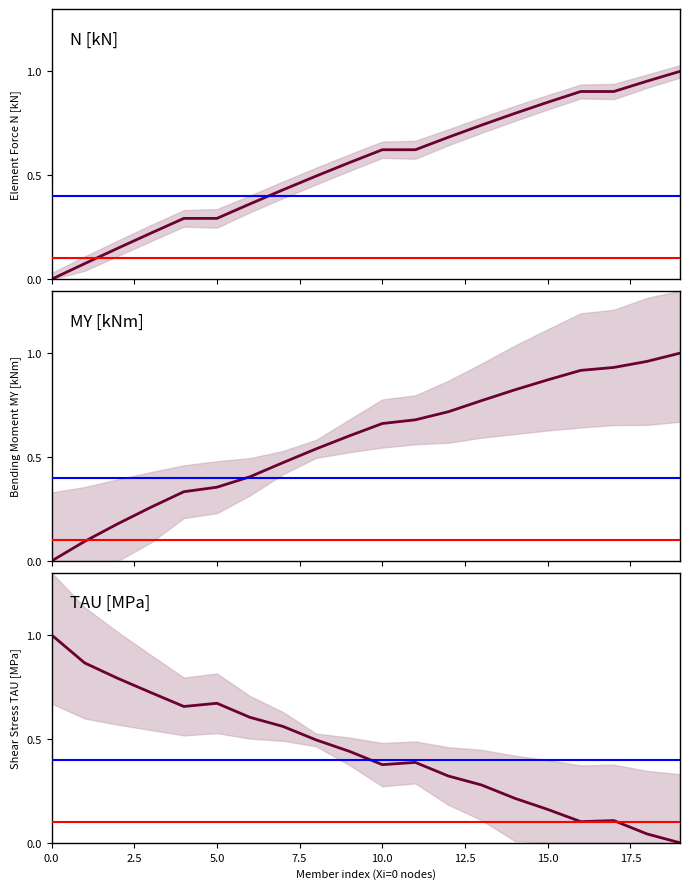

Which series has the largest total across all categories?

MY [kNm]